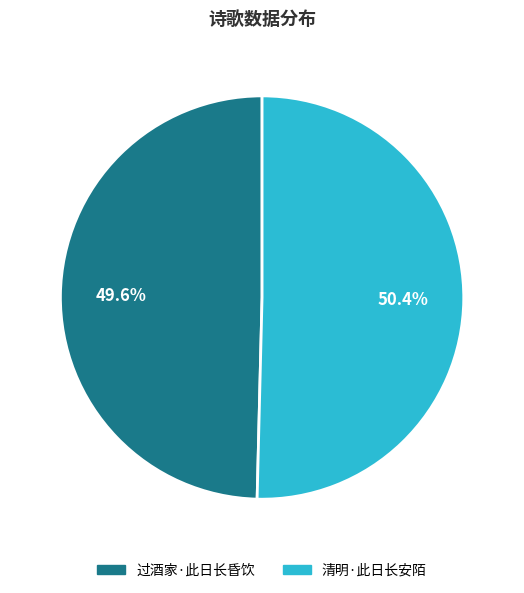

To the nearest percent, what is the difference between the 过酒家·此日长昏饮 and 清明·此日长安陌 slice percentages?

1%